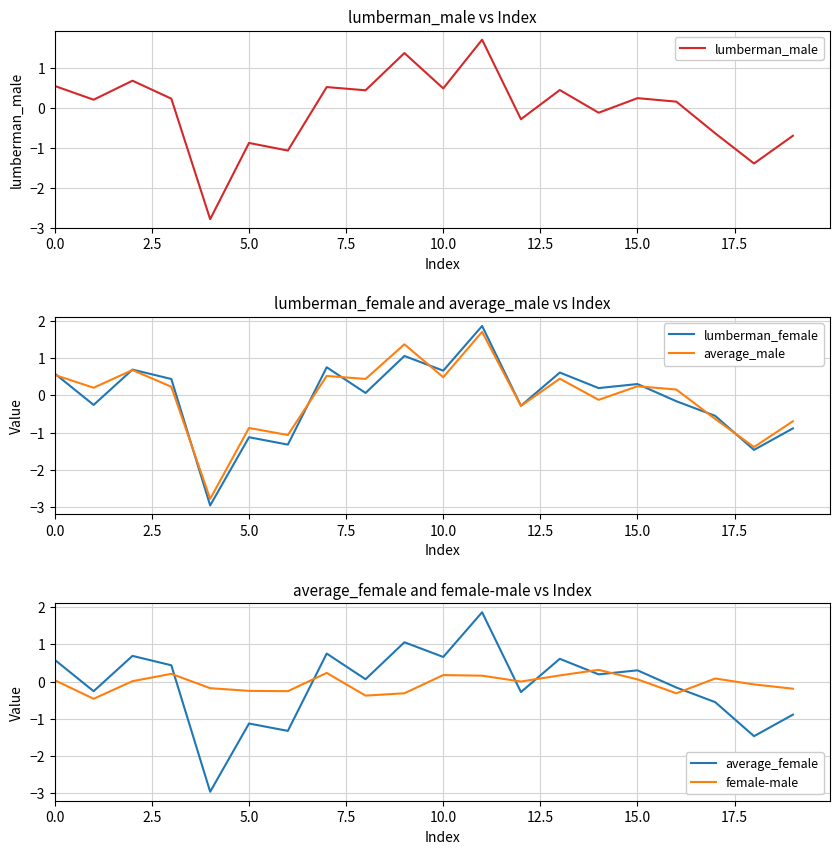

The value of average_female at 17 is -0.8. True or false?

False